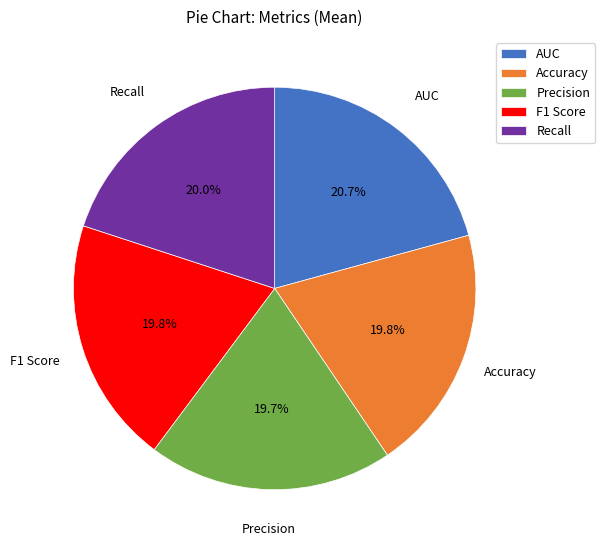

Is it true that F1 Score is 20% of the pie?

True